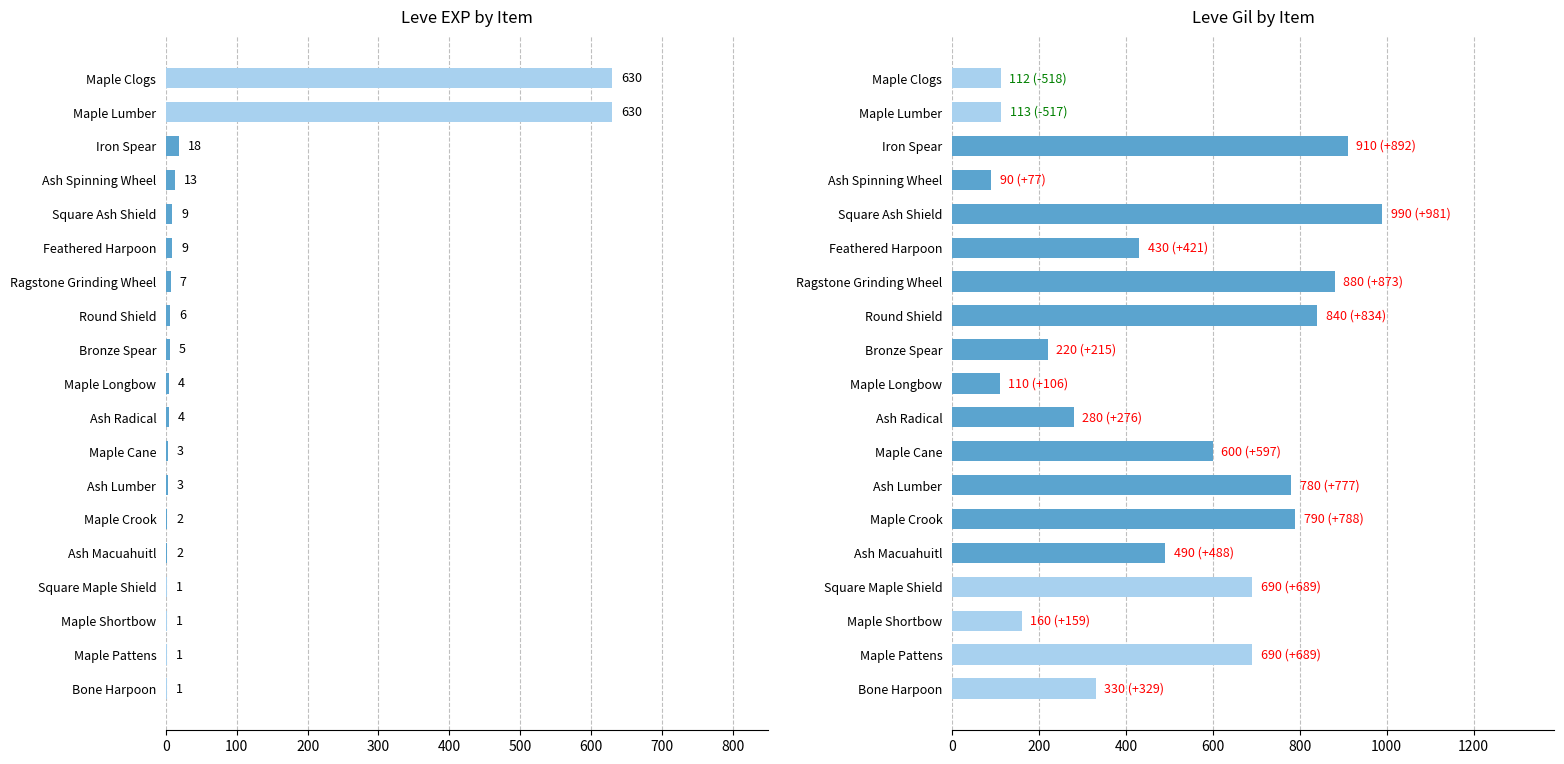

Reading right to left, list all the values displayed in this chart.

Leve EXP: 630	630	18	13	9	9	7	6	5	4	4	3	3	2	2	1	1	1	1
Leve Gil: 112	113	910	90	990	430	880	840	220	110	280	600	780	790	490	690	160	690	330